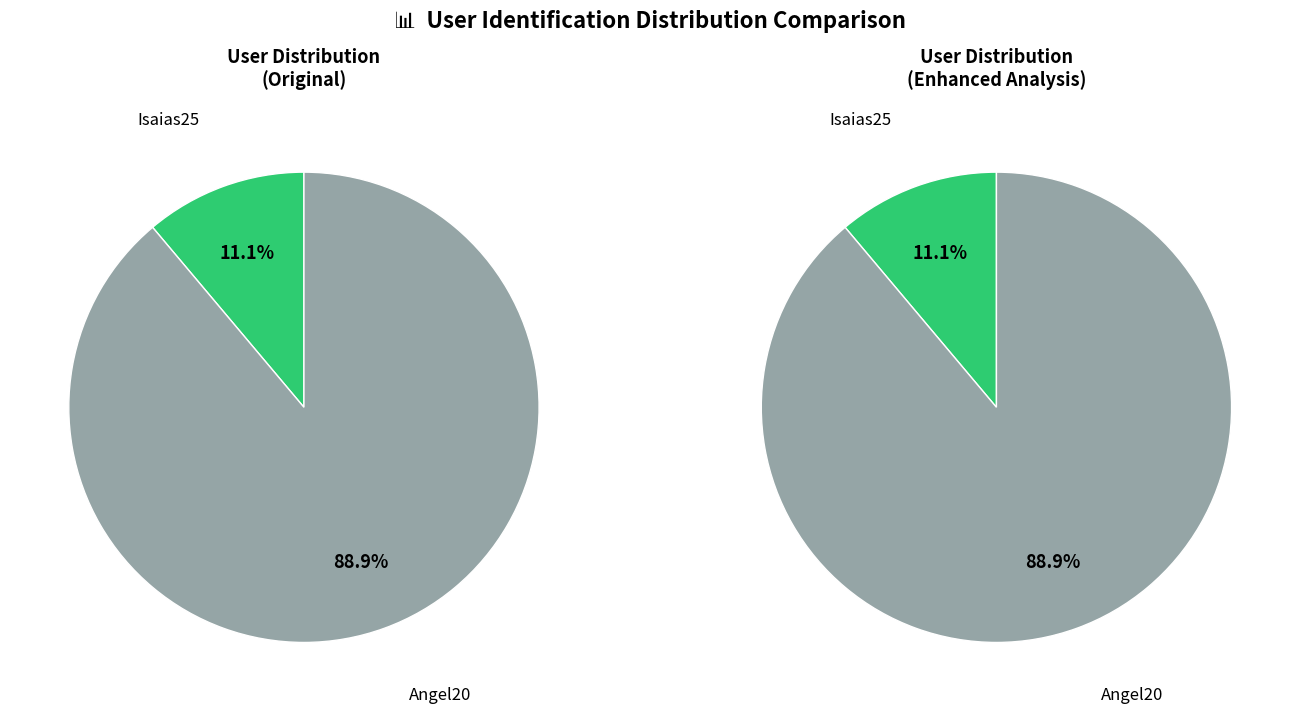

Is it true that Angel20 is 89% of the pie?

True